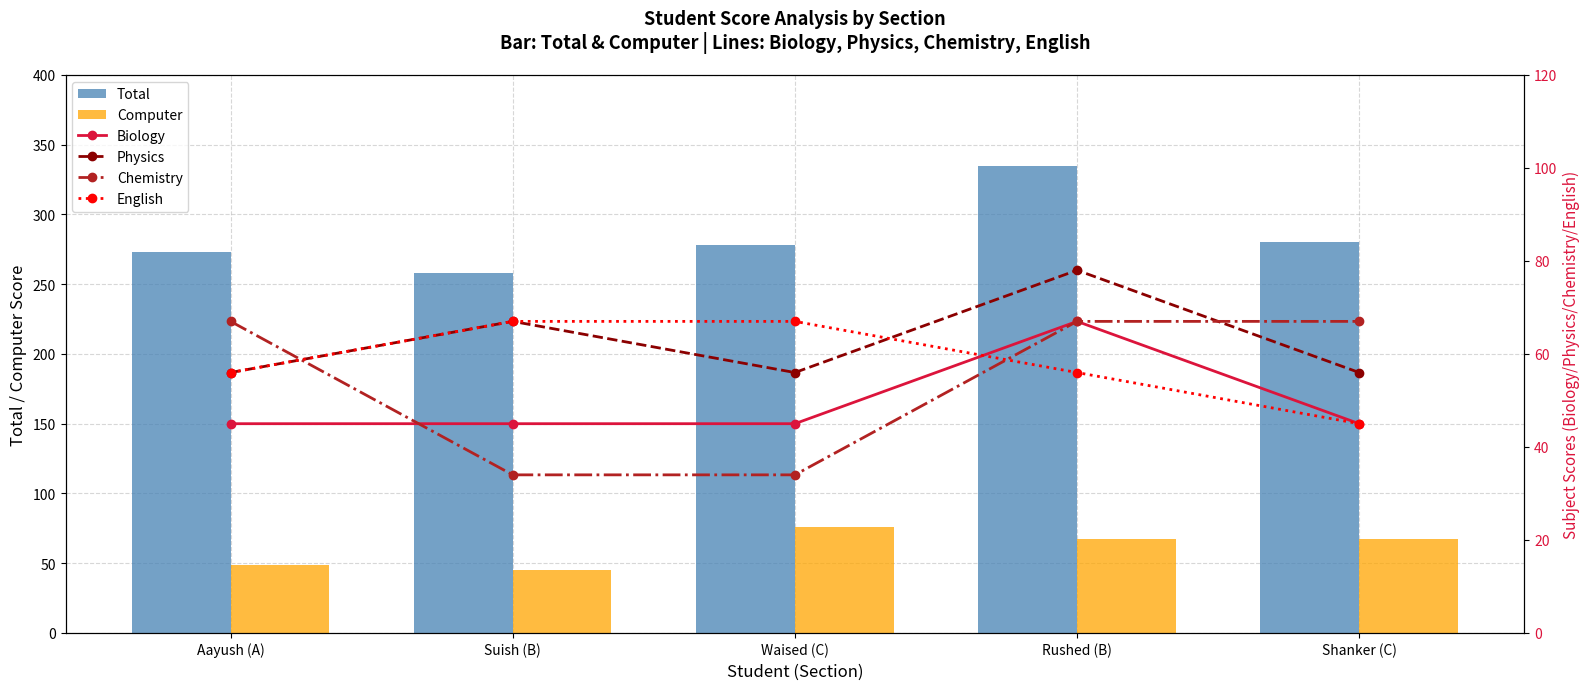

How many data points does each series have?

5